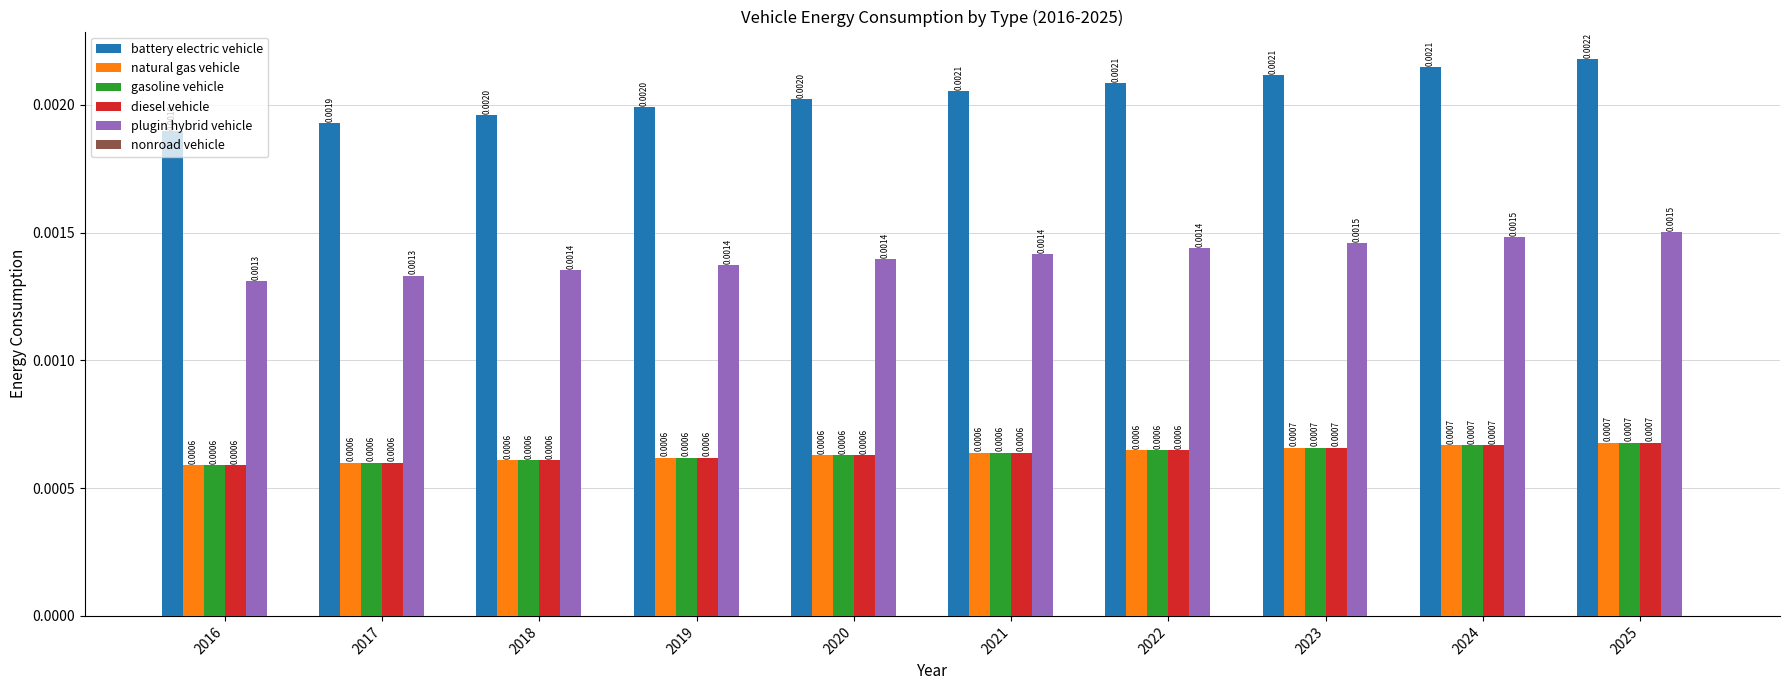

Which series has the largest total across all categories?

battery electric vehicle